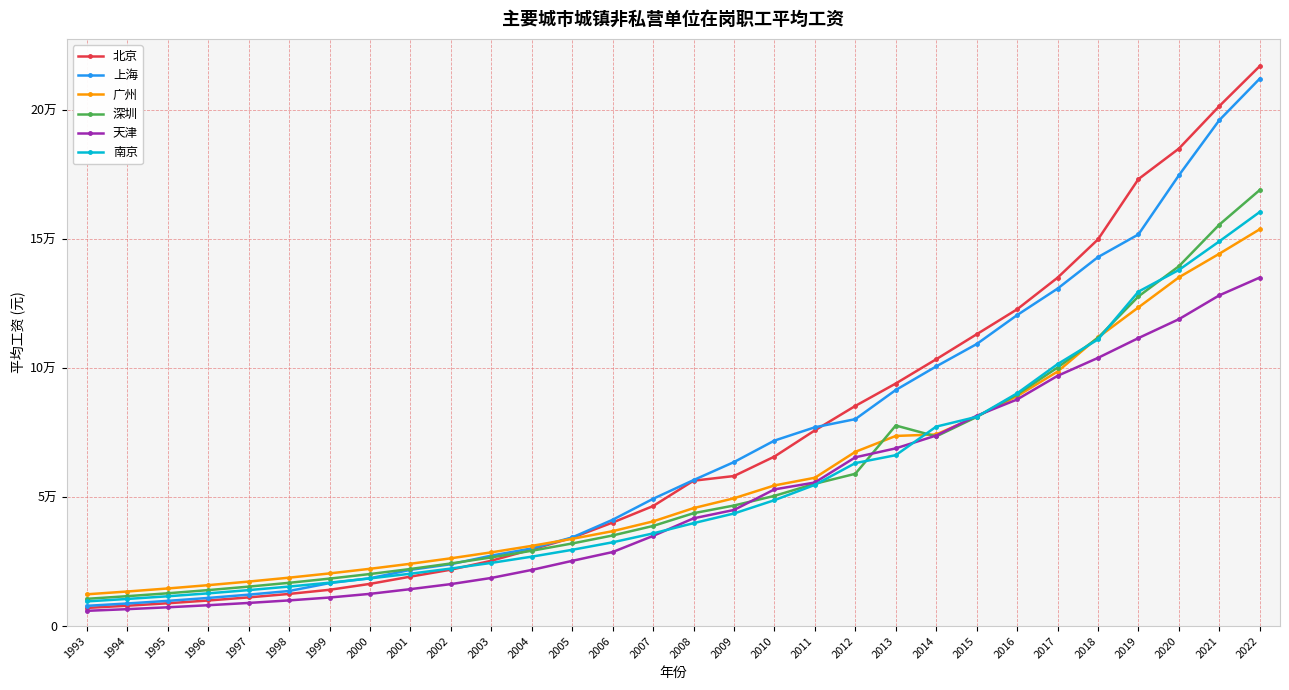

Is it true that 北京 equals 238206.7 at 2018?

False